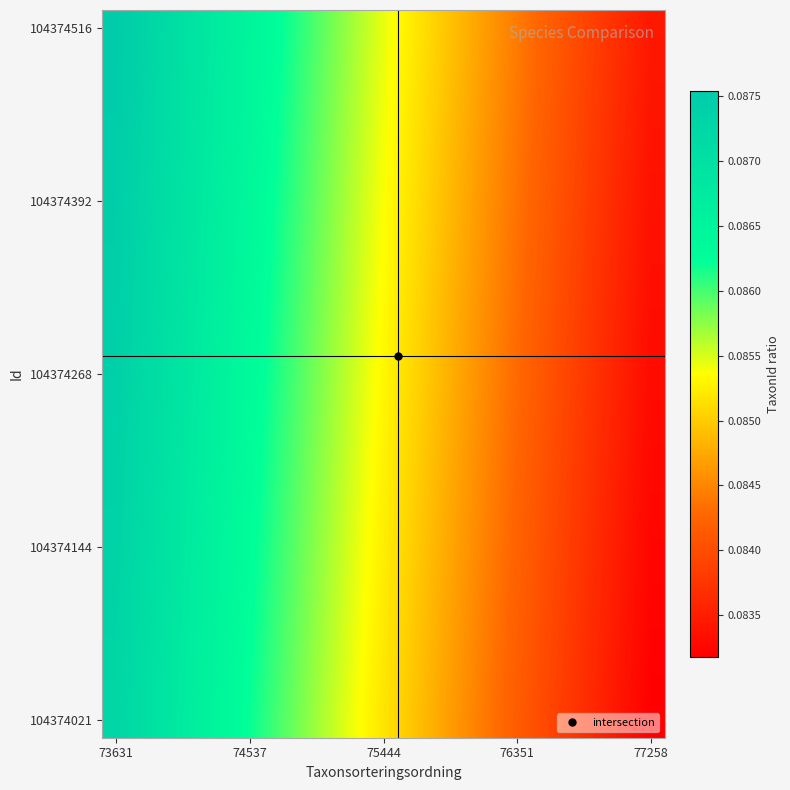

How many distinct data groups are displayed?

20